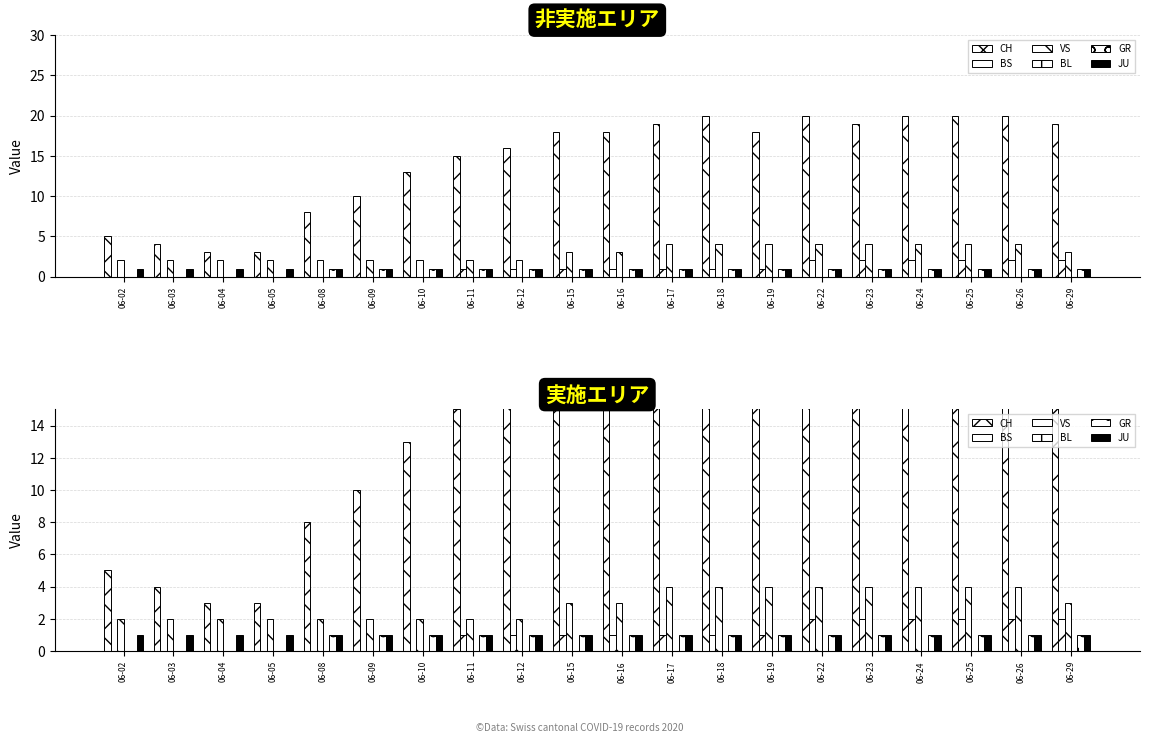

What is the difference between the highest and lowest values at 06-10?

13